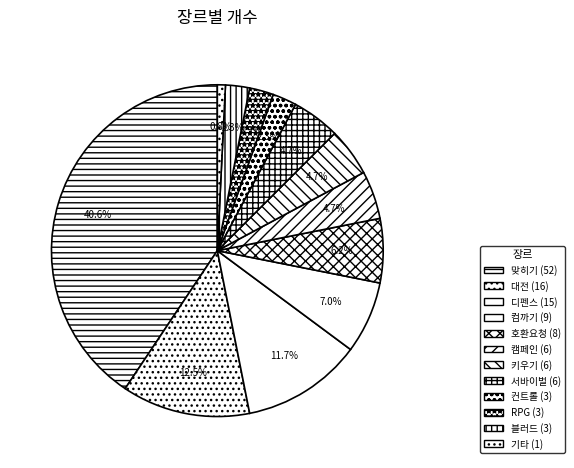

How many segments does this pie chart have?

12